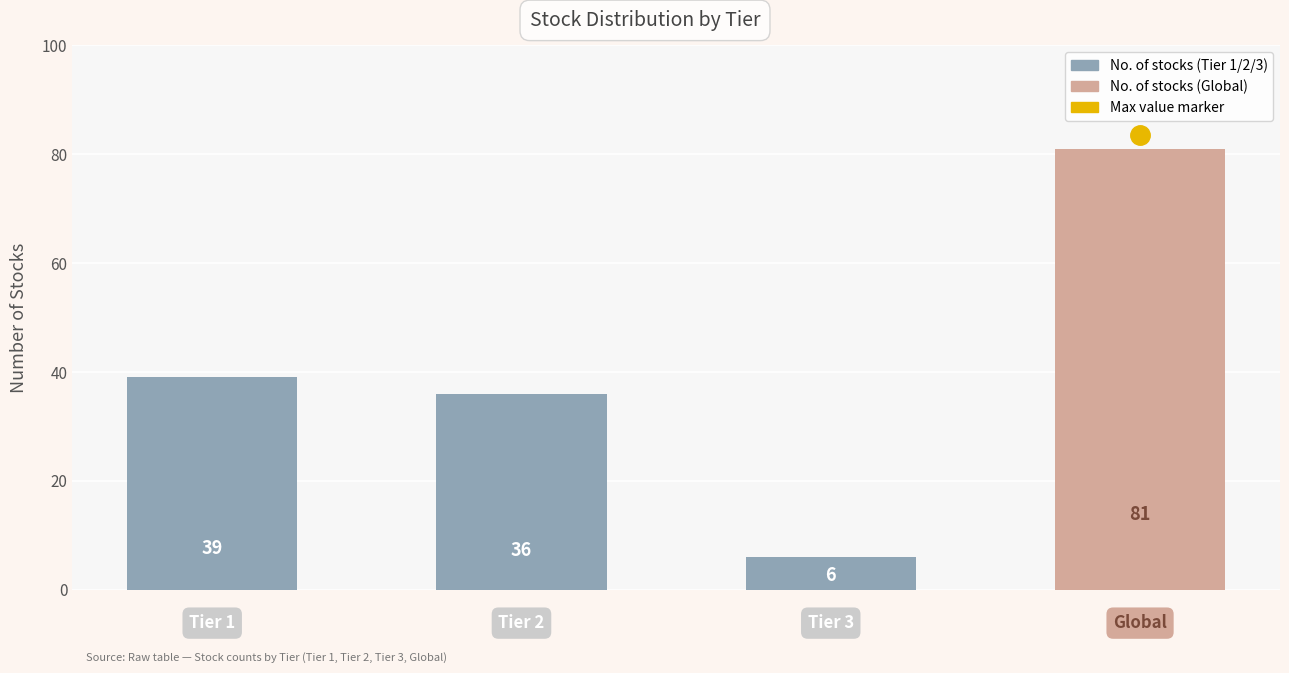

What is the minimum value shown in the chart?

6